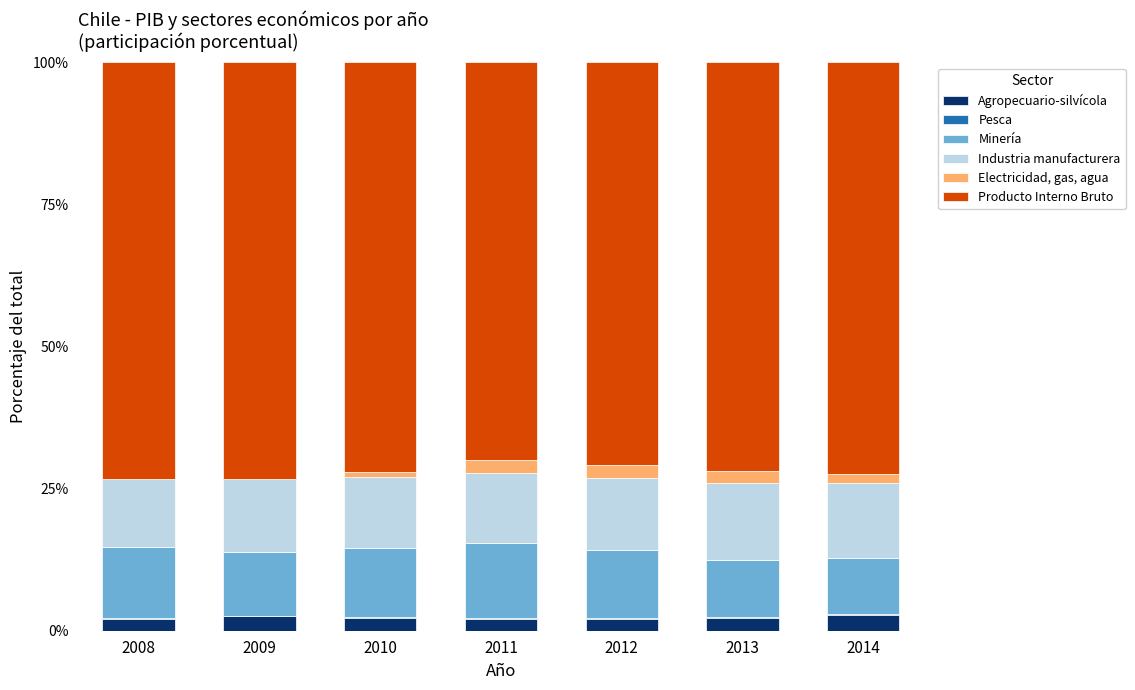

What is the sum of all Agropecuario-silvícola values?

16.0